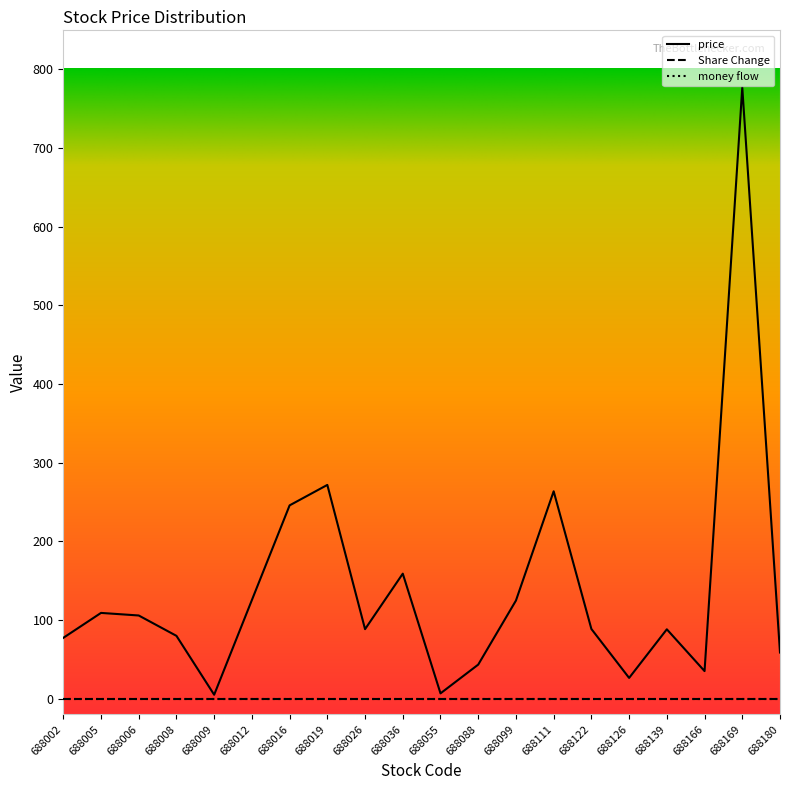

Between 688122 and 688166, which series saw the biggest shift?

price